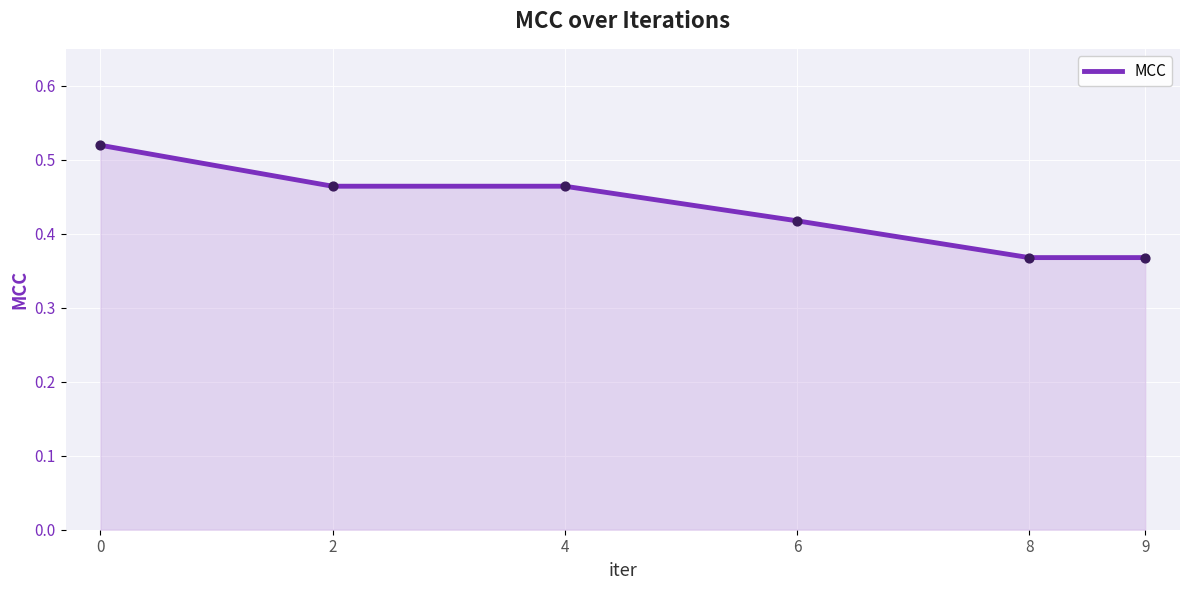

Which has a higher value, 6 or 4?

4